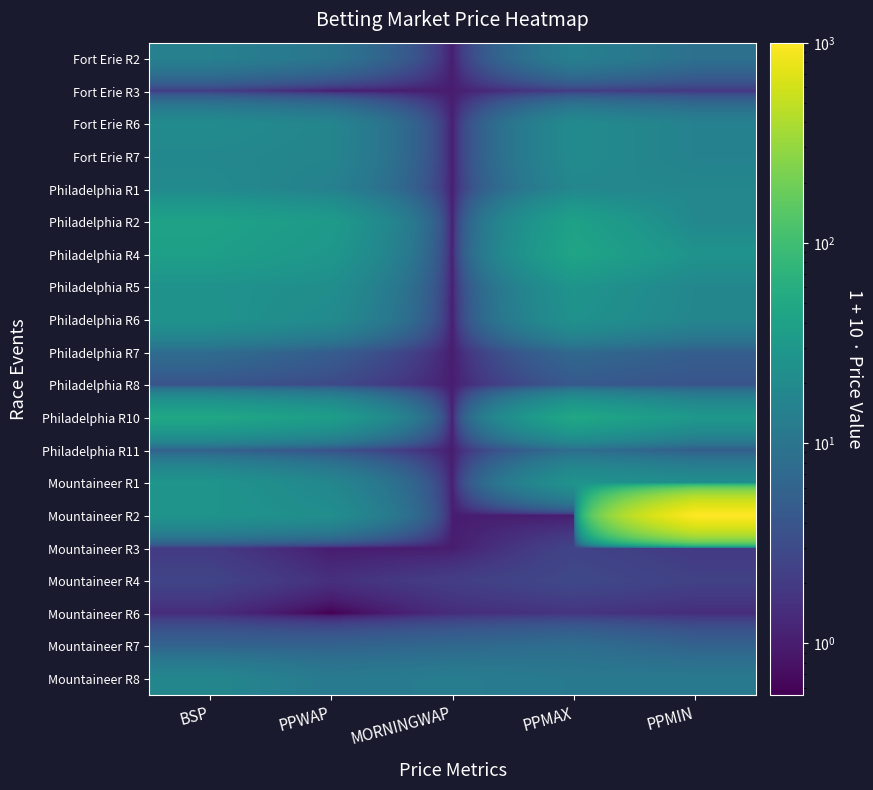

Which series has the widest spread of values?

Mountaineer R2